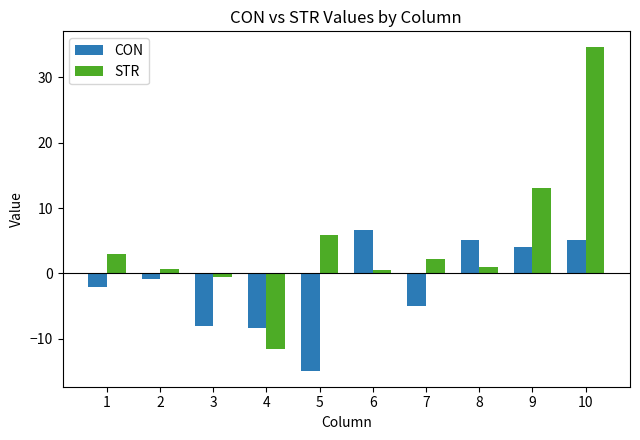

How many positive values does the CON series have?

4